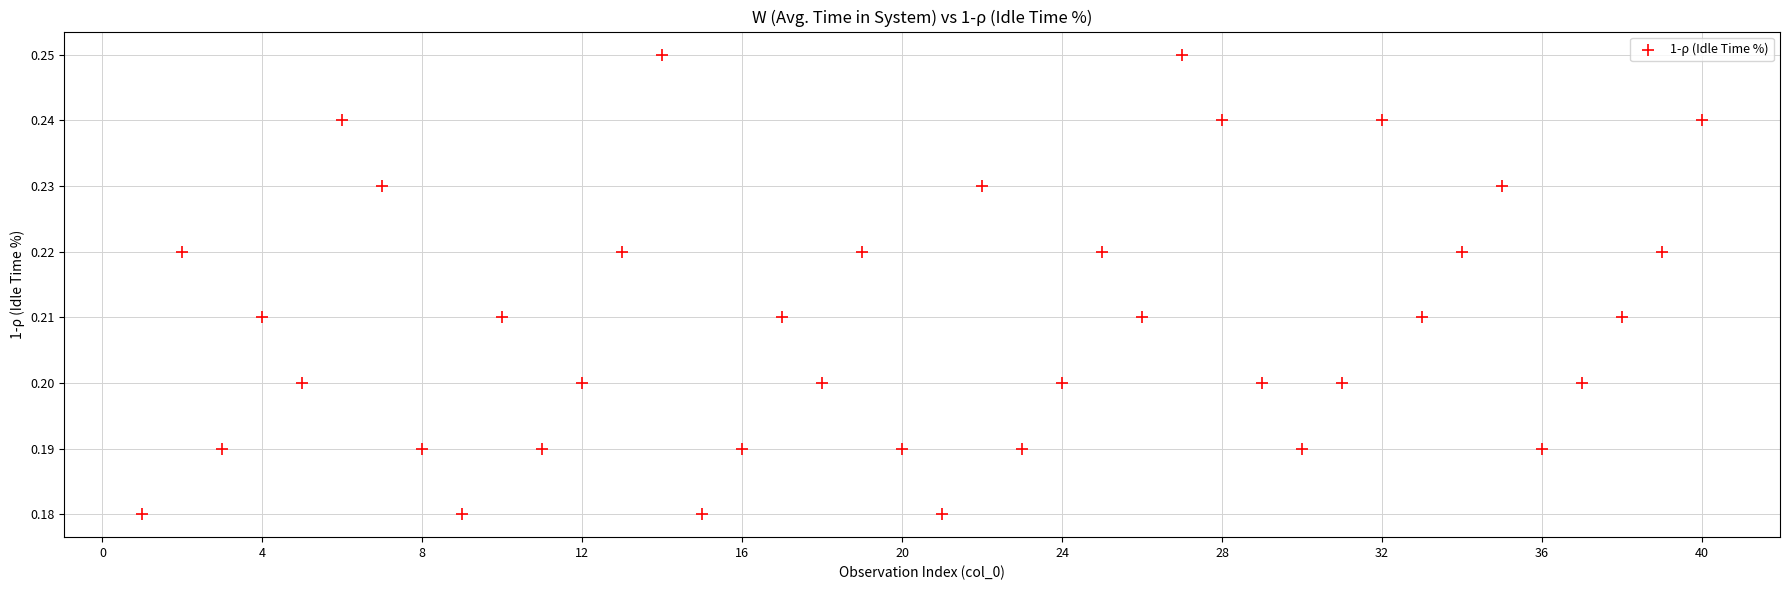

What is the range of X values (max minus min)?

39.0